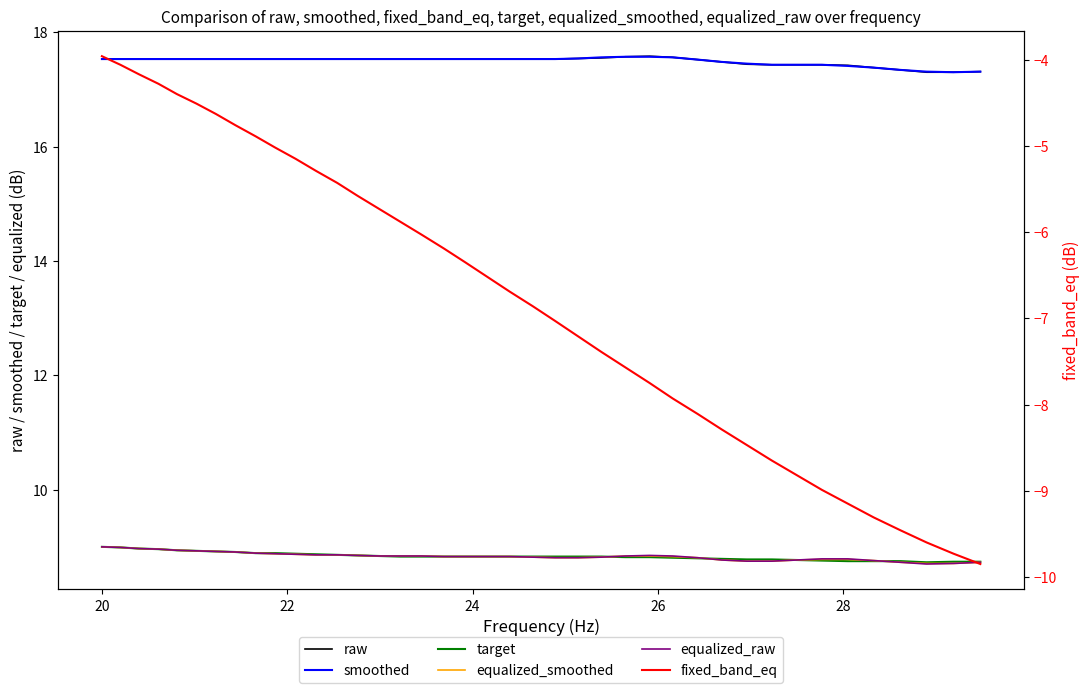

Reading left to right, transcribe all the data shown in this chart.

raw: 17.5	17.5	17.5	17.5	17.5	17.5	17.5	17.5	17.5	17.5	17.5	17.5	17.5	17.5	17.5	17.5	17.5	17.5	17.5	17.5	17.5	17.5	17.5	17.5	17.6	17.6	17.6	17.6	17.5	17.5	17.4	17.4	17.4	17.4	17.4	17.4	17.3	17.3	17.3	17.3
smoothed: 17.5	17.5	17.5	17.5	17.5	17.5	17.5	17.5	17.5	17.5	17.5	17.5	17.5	17.5	17.5	17.5	17.5	17.5	17.5	17.5	17.5	17.5	17.5	17.5	17.6	17.6	17.6	17.6	17.5	17.5	17.4	17.4	17.4	17.4	17.4	17.4	17.3	17.3	17.3	17.3
target: 9.0	9.0	9.0	9.0	8.9	8.9	8.9	8.9	8.9	8.9	8.9	8.9	8.9	8.8	8.8	8.8	8.8	8.8	8.8	8.8	8.8	8.8	8.8	8.8	8.8	8.8	8.8	8.8	8.8	8.8	8.8	8.8	8.8	8.8	8.8	8.8	8.8	8.7	8.7	8.7
equalized_smoothed: 9.0	9.0	9.0	9.0	8.9	8.9	8.9	8.9	8.9	8.9	8.9	8.9	8.9	8.8	8.8	8.8	8.8	8.8	8.8	8.8	8.8	8.8	8.8	8.8	8.8	8.8	8.8	8.8	8.8	8.8	8.8	8.8	8.8	8.8	8.8	8.8	8.7	8.7	8.7	8.7
equalized_raw: 9.0	9.0	9.0	9.0	8.9	8.9	8.9	8.9	8.9	8.9	8.9	8.9	8.9	8.8	8.8	8.8	8.8	8.8	8.8	8.8	8.8	8.8	8.8	8.8	8.8	8.8	8.8	8.8	8.8	8.8	8.8	8.8	8.8	8.8	8.8	8.8	8.7	8.7	8.7	8.7
fixed_band_eq: -4.0	-4.1	-4.2	-4.3	-4.4	-4.5	-4.6	-4.8	-4.9	-5.0	-5.2	-5.3	-5.4	-5.6	-5.7	-5.9	-6.0	-6.2	-6.3	-6.5	-6.7	-6.9	-7.0	-7.2	-7.4	-7.6	-7.8	-7.9	-8.1	-8.3	-8.5	-8.7	-8.8	-9.0	-9.2	-9.3	-9.5	-9.6	-9.7	-9.8